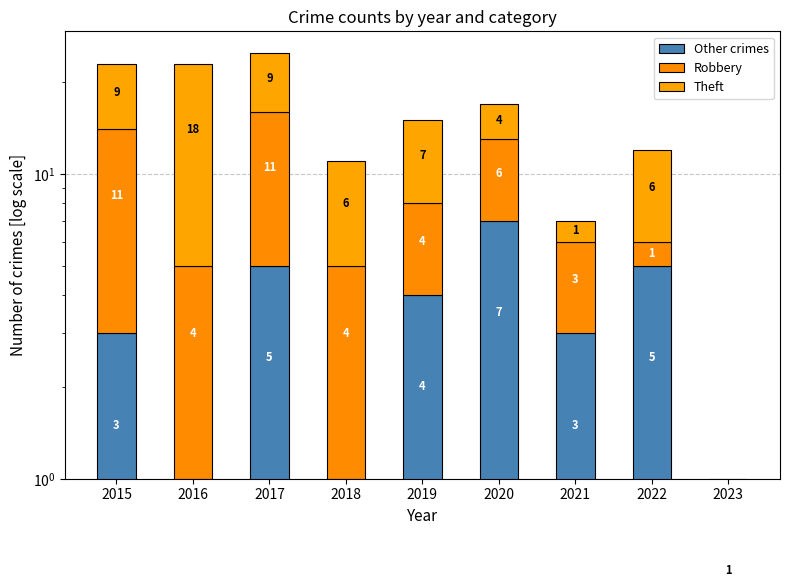

Count the Other crimes values in the range 1 to 5.

7